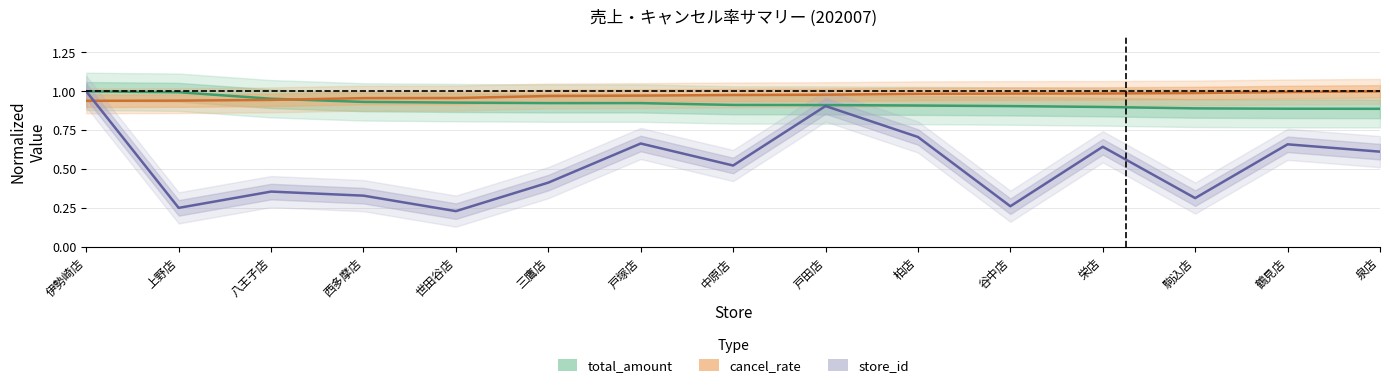

Reading right to left, what are all the values shown in this chart?

total_amount: 0.9	0.9	0.9	0.9	0.9	0.9	0.9	0.9	0.9	0.9	0.9	0.9	1.0	1.0	1.0
cancel_rate: 1.0	1.0	1.0	1.0	1.0	1.0	1.0	1.0	1.0	1.0	1.0	1.0	0.9	0.9	0.9
store_id: 0.6	0.7	0.3	0.6	0.3	0.7	0.9	0.5	0.7	0.4	0.2	0.3	0.4	0.3	1.0